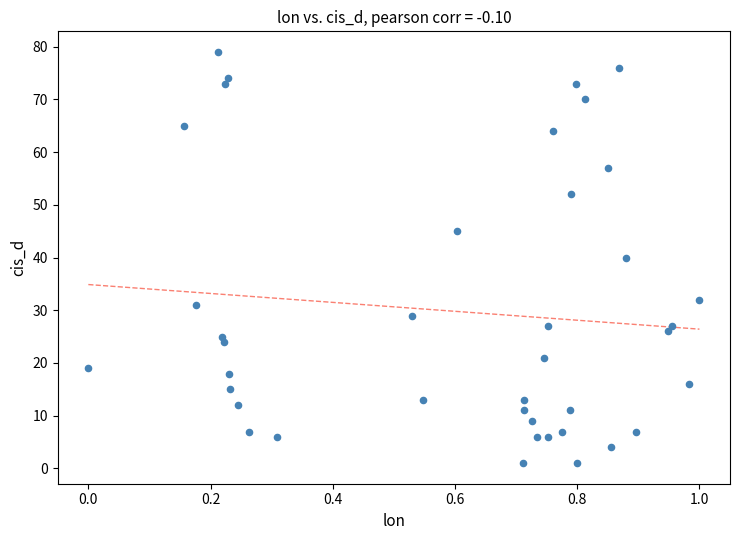

What is the range of Y values (max minus min)?

78